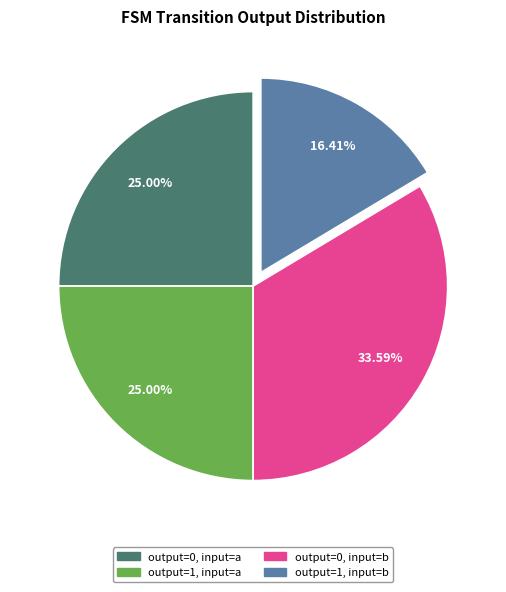

Is there any slice that represents more than half of the pie?

No